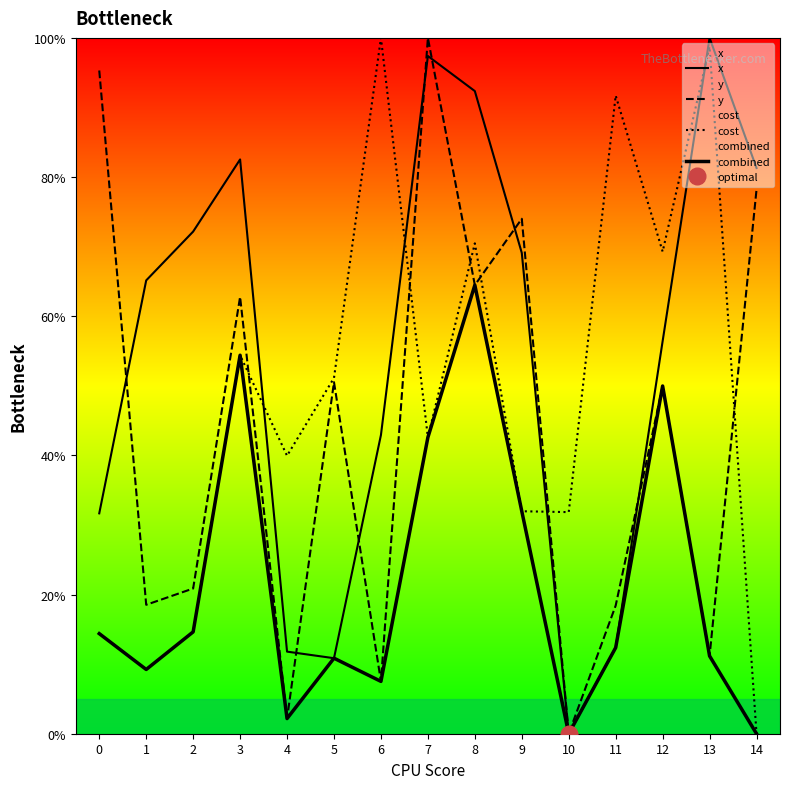

Rank the series by their maximum value, from lowest to highest.

combined, x, y, cost